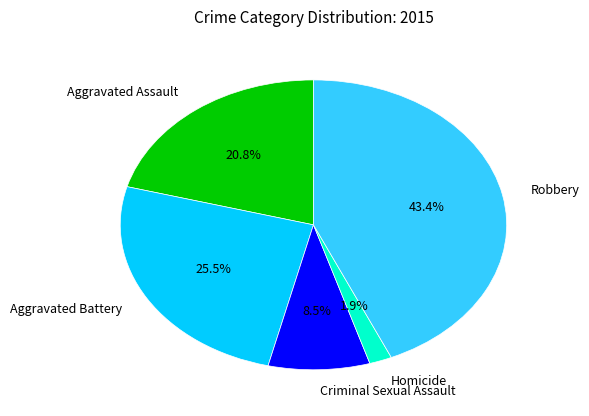

Which slice is the smallest?

Homicide